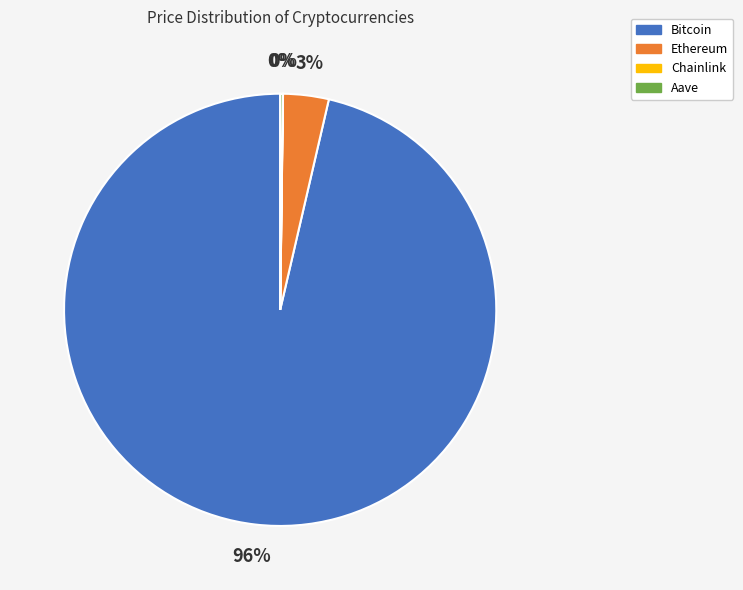

True or false: Ethereum accounts for 3% of the total.

True